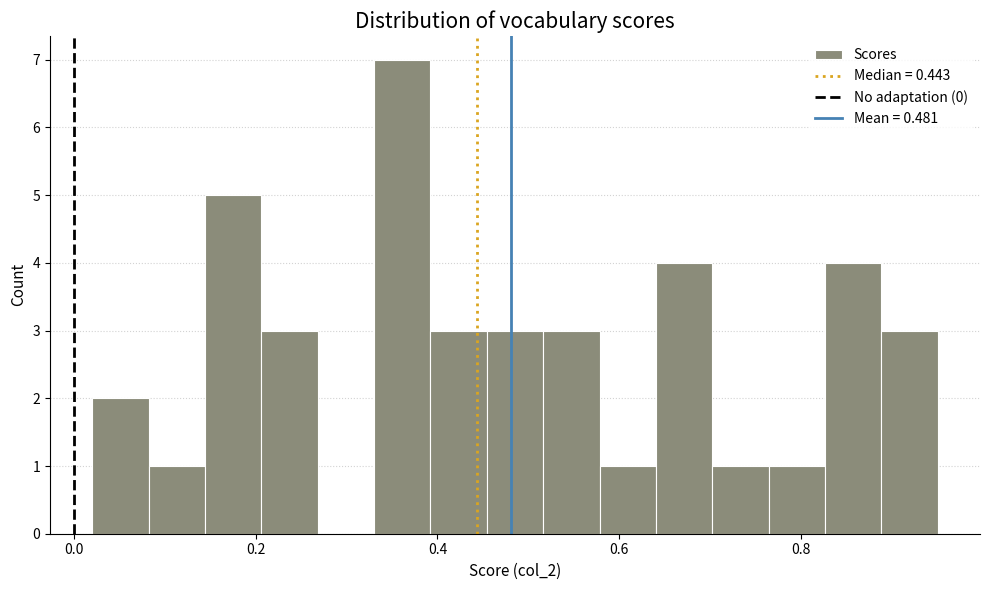

Read against the x-axis, roughly where is the centre of the tallest bar?

0.36